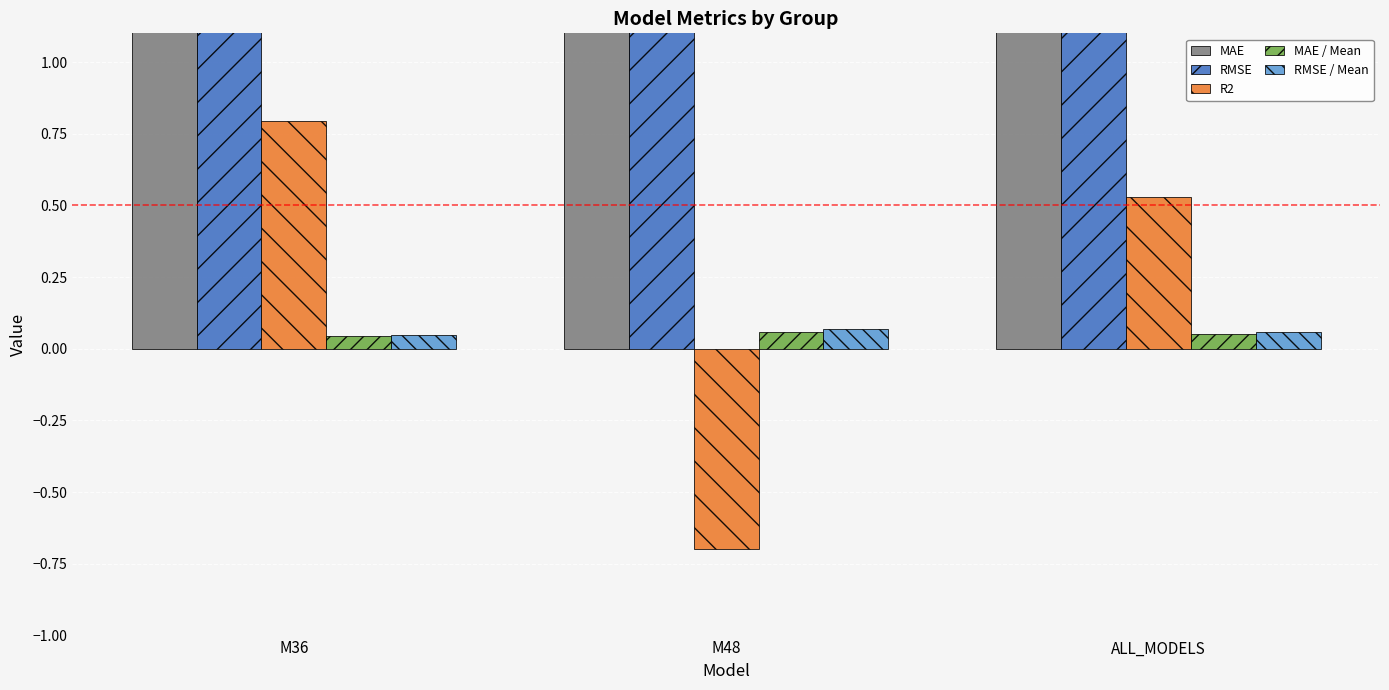

Which category has the lowest value across all series?

M48